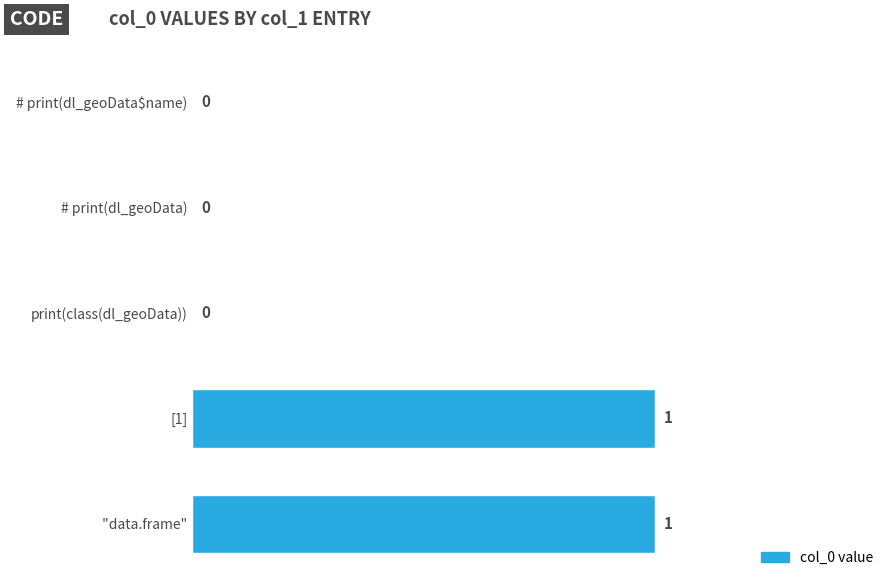

What is the change in value from # print(dl_geoData$name) to  "data.frame"?

+1